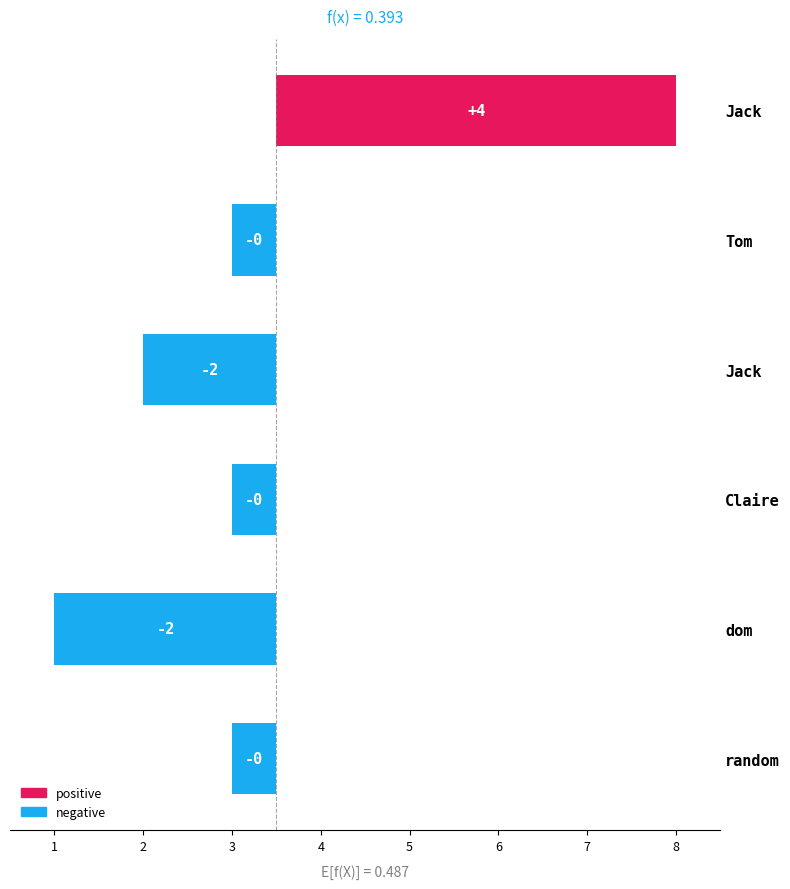

What is the difference between the second highest and minimum values?

2.0